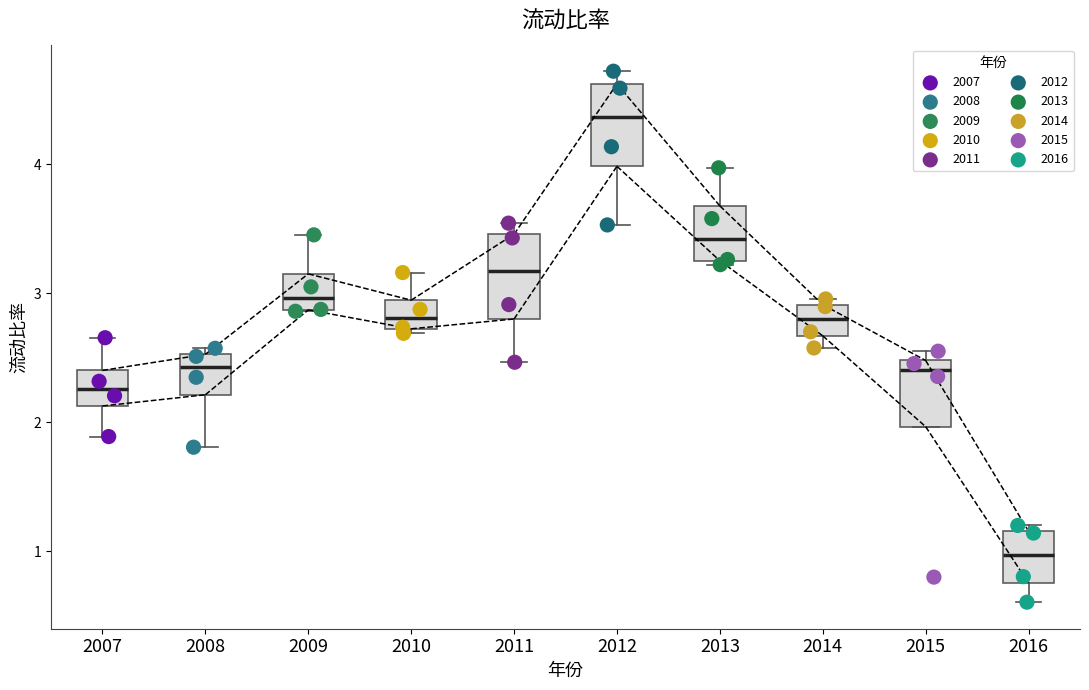

Which box has the highest median line?

2012